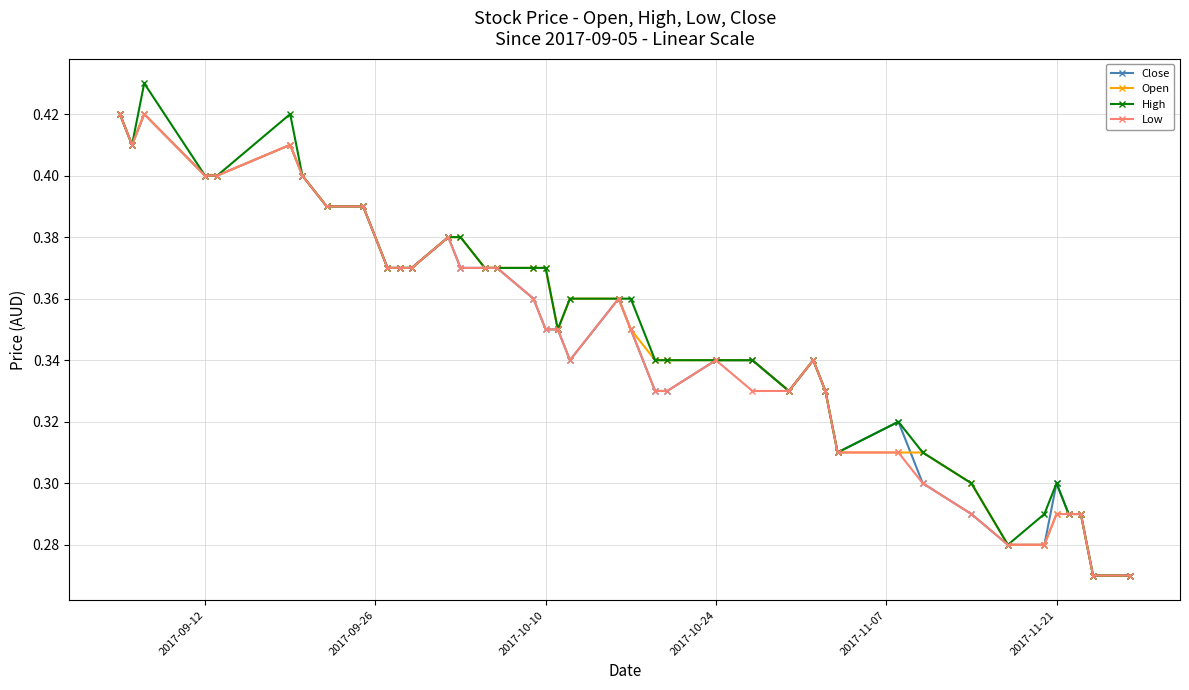

Count the Low values in the range 0 to 1.

40